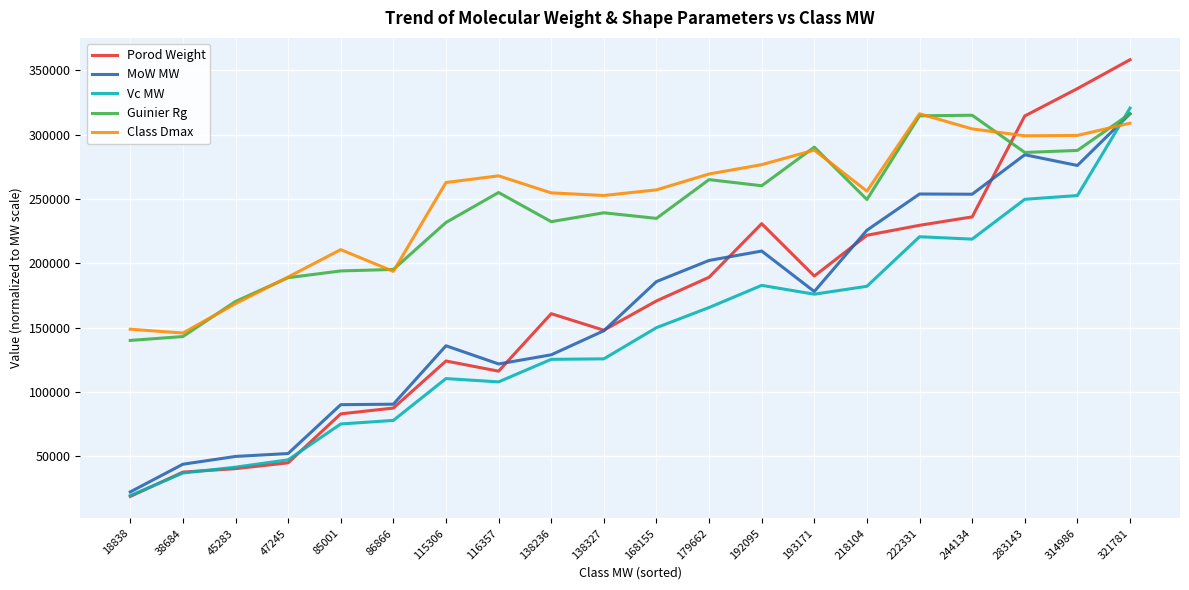

What is the average value of the Class Dmax series?

248632.2